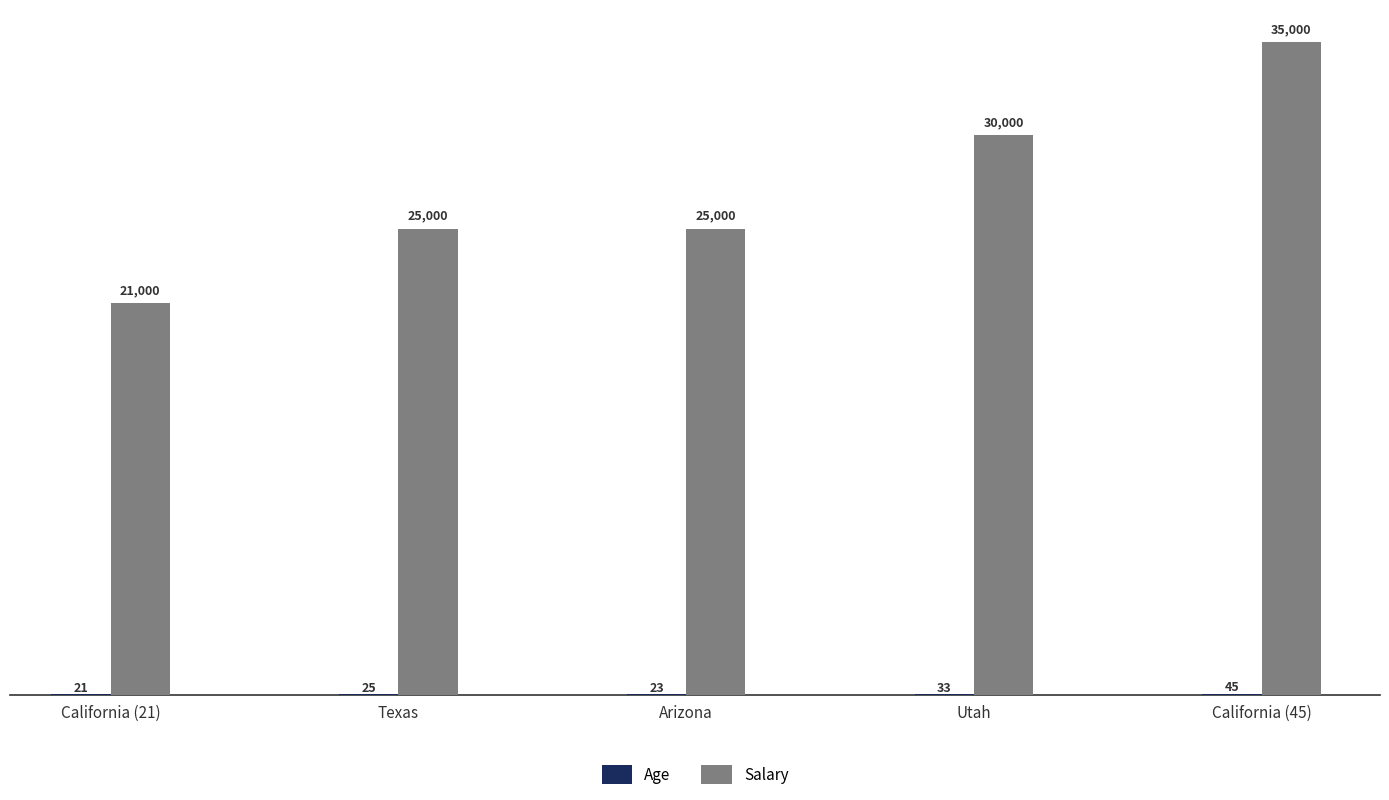

What value does the Salary series have at Arizona, to the nearest 10?

25000